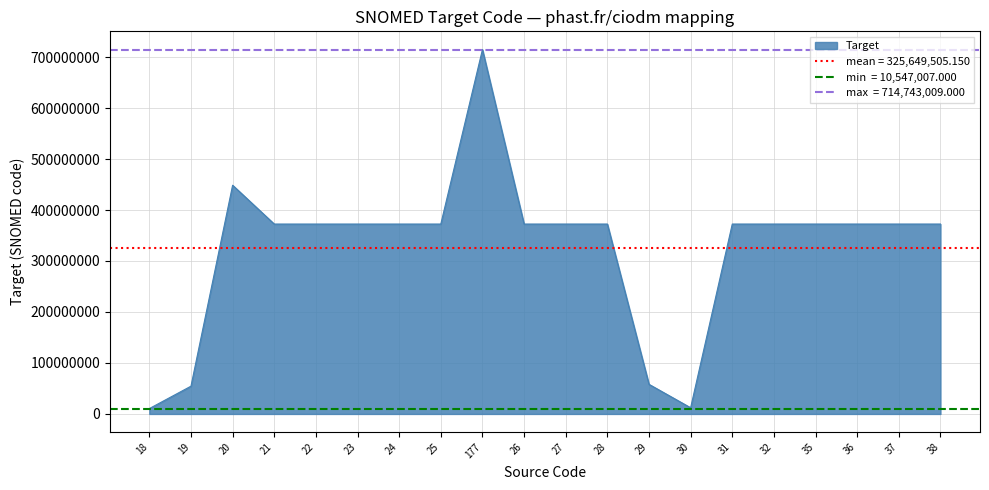

At which category does the data reach its first local valley?

21